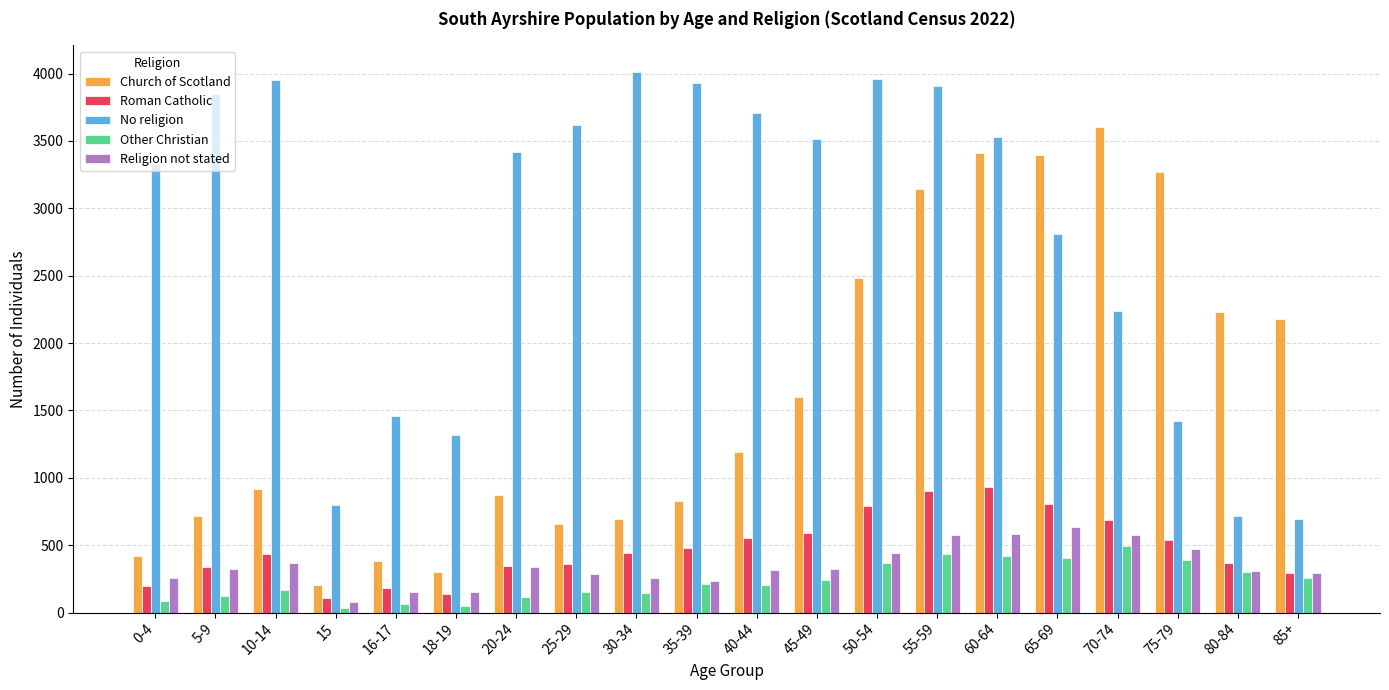

How many bars are there in each group?

5